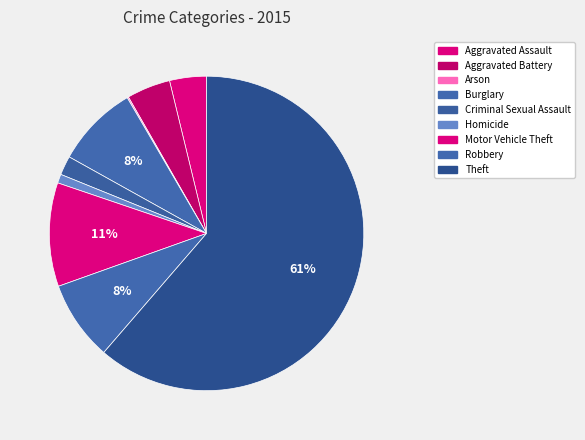

What portion of the pie excludes Theft?

38.7%